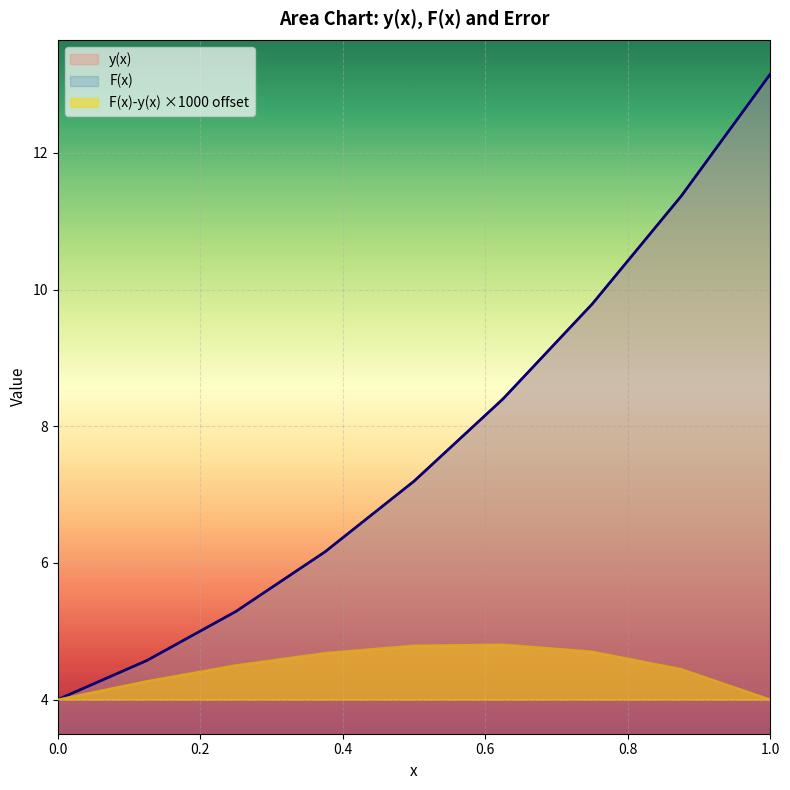

Reading left to right, what are all the values shown in this chart?

y(x): 0=4.0	0.125=4.6	0.25=5.3	0.375=6.2	0.5=7.2	0.625=8.4	0.75=9.8	0.875=11.4	1=13.2
F(x): 0=4.0	0.125=4.6	0.25=5.3	0.375=6.2	0.5=7.2	0.625=8.4	0.75=9.8	0.875=11.4	1=13.2
F(x)-y(x): 0=4.0	0.125=4.3	0.25=4.5	0.375=4.7	0.5=4.8	0.625=4.8	0.75=4.7	0.875=4.4	1=4.0